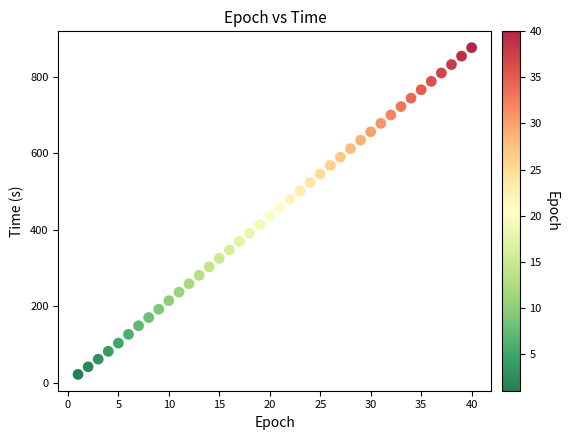

What is the range of Y values (max minus min)?

853.3